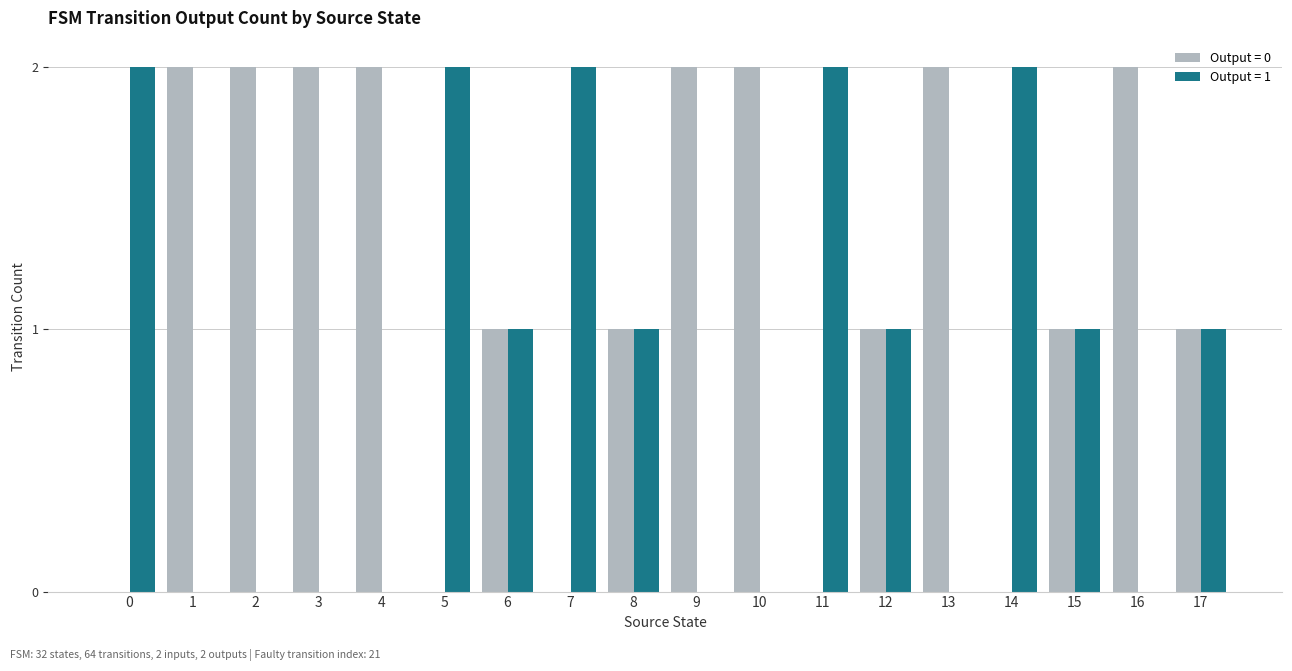

True or false: Output = 1 has a value of 2 at 0.

True